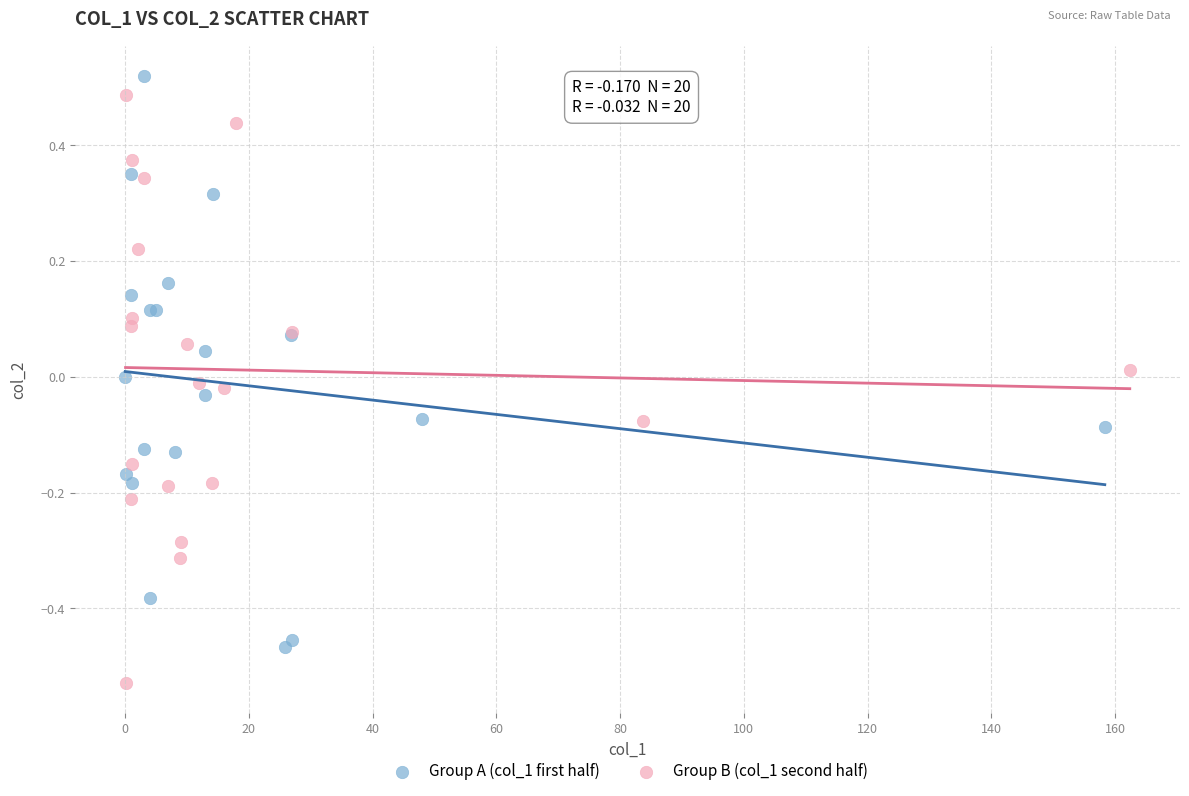

Which series reaches the minimum Y coordinate?

Group B (col_1 second half)